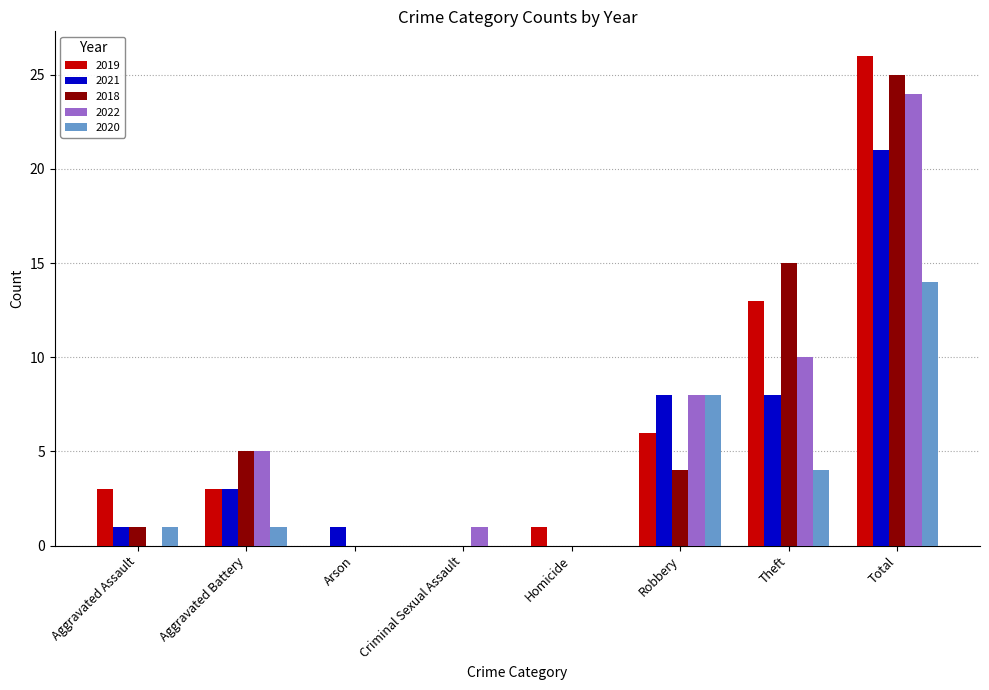

At which category is the sum across all series the highest?

Total